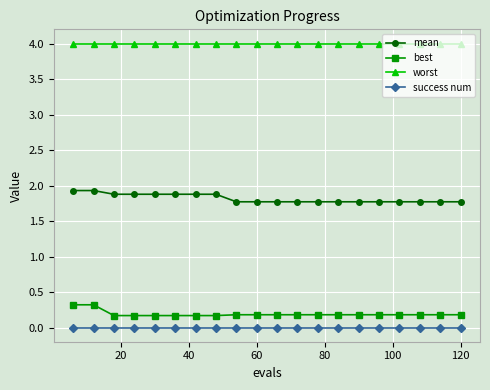

Which series has the largest total across all categories?

worst